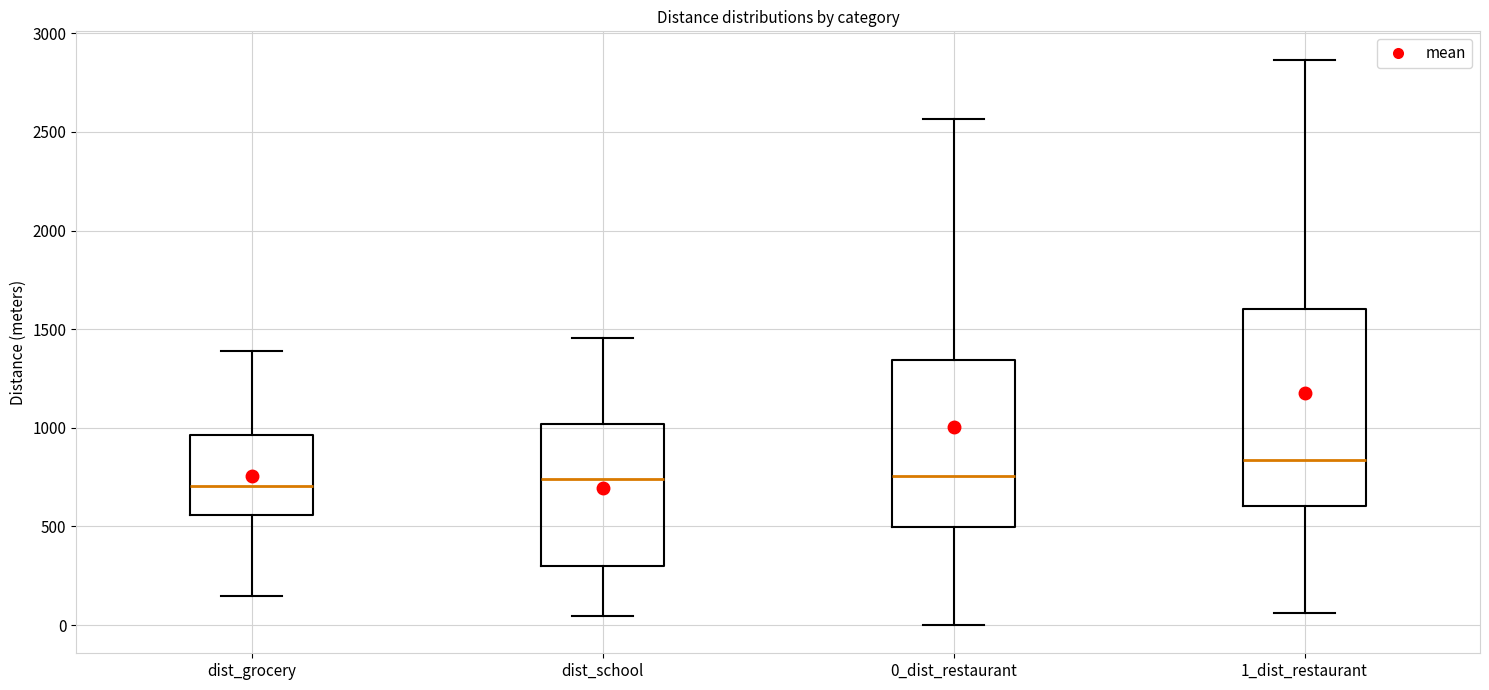

Where does the median line of the box for 1_dist_restaurant sit on the y-axis? The values are not printed on the chart, so give them approximately, as read against the axis.

850